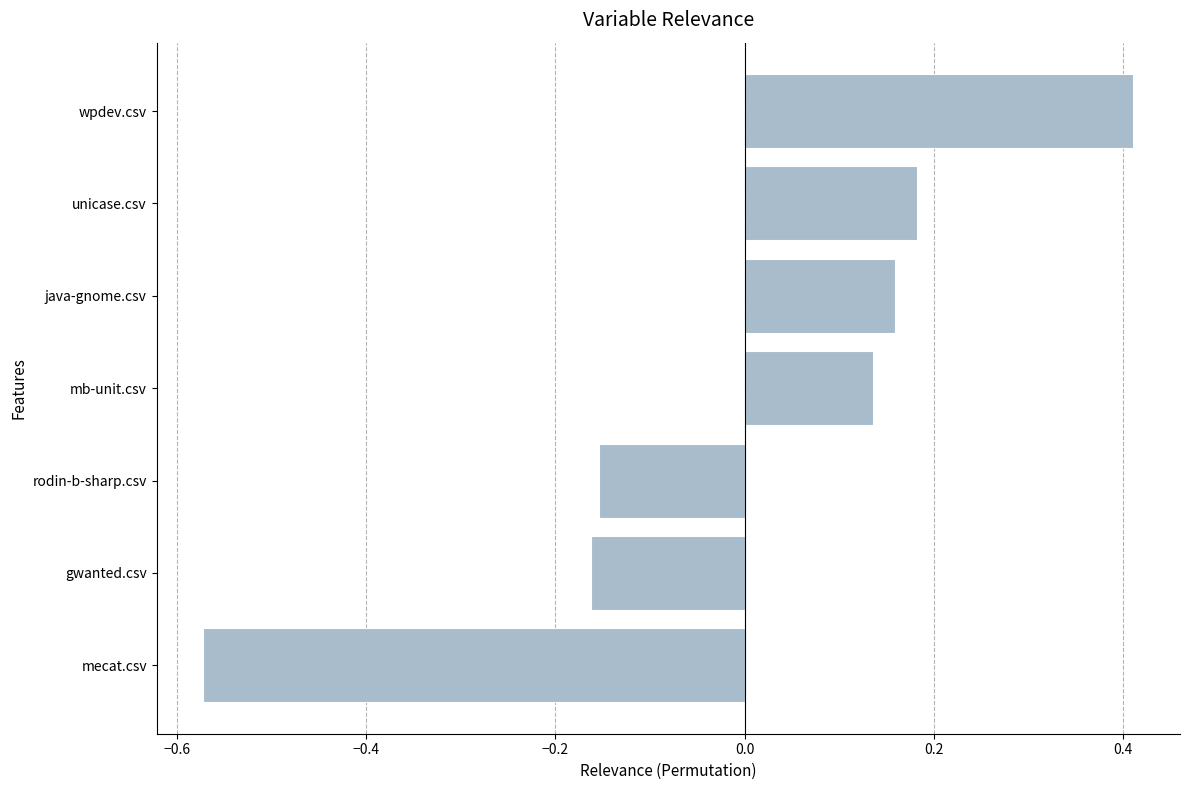

Count the values in the range 0 to 1.

4